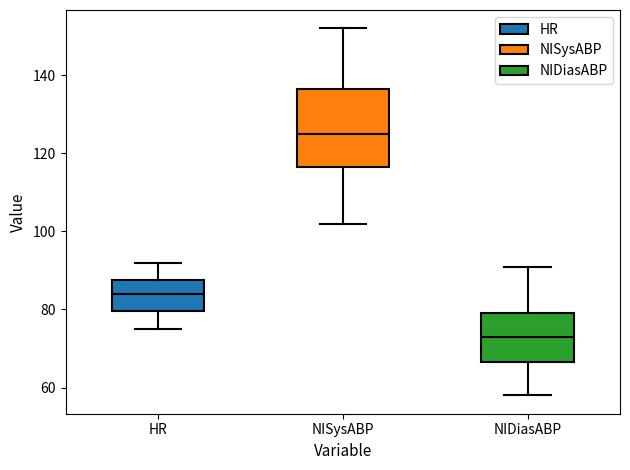

Which box's median line is the lowest?

NIDiasABP